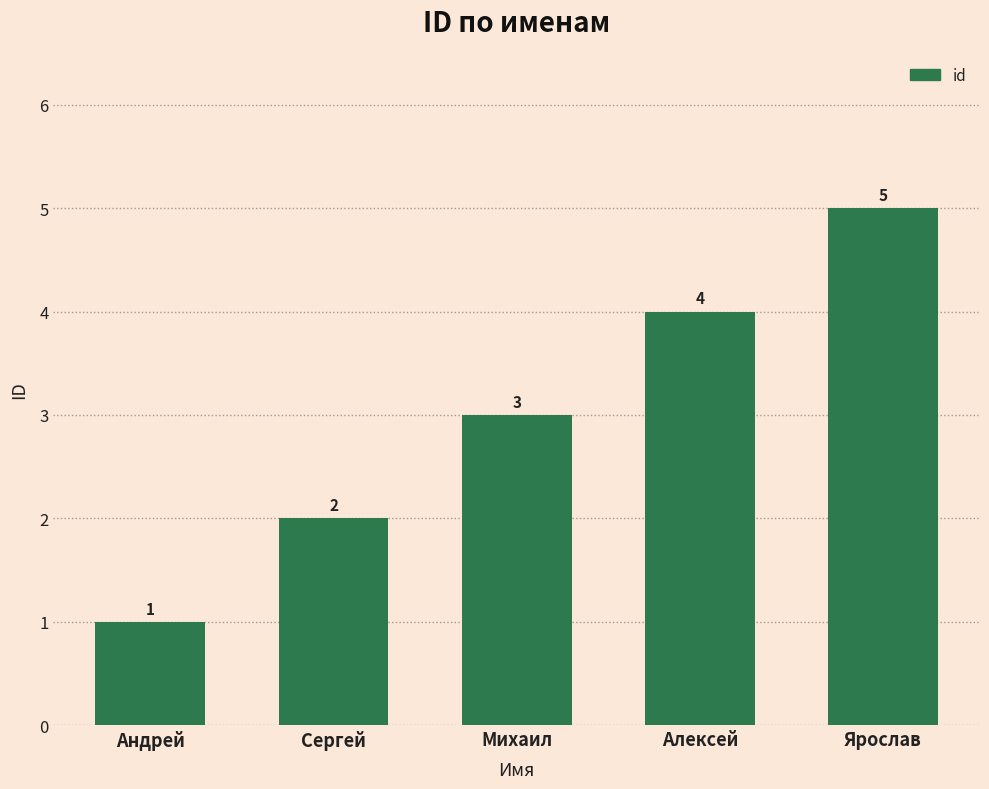

What is the difference between the maximum and minimum values?

4